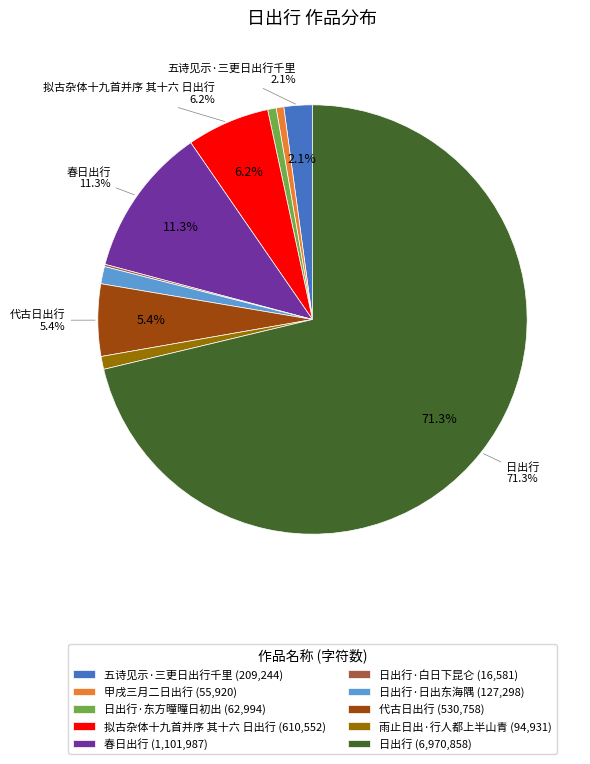

Is the sum of 雨止日出·行人都上半山青 (94,931) and 甲戌三月二日出行 (55,920) greater than half?

No